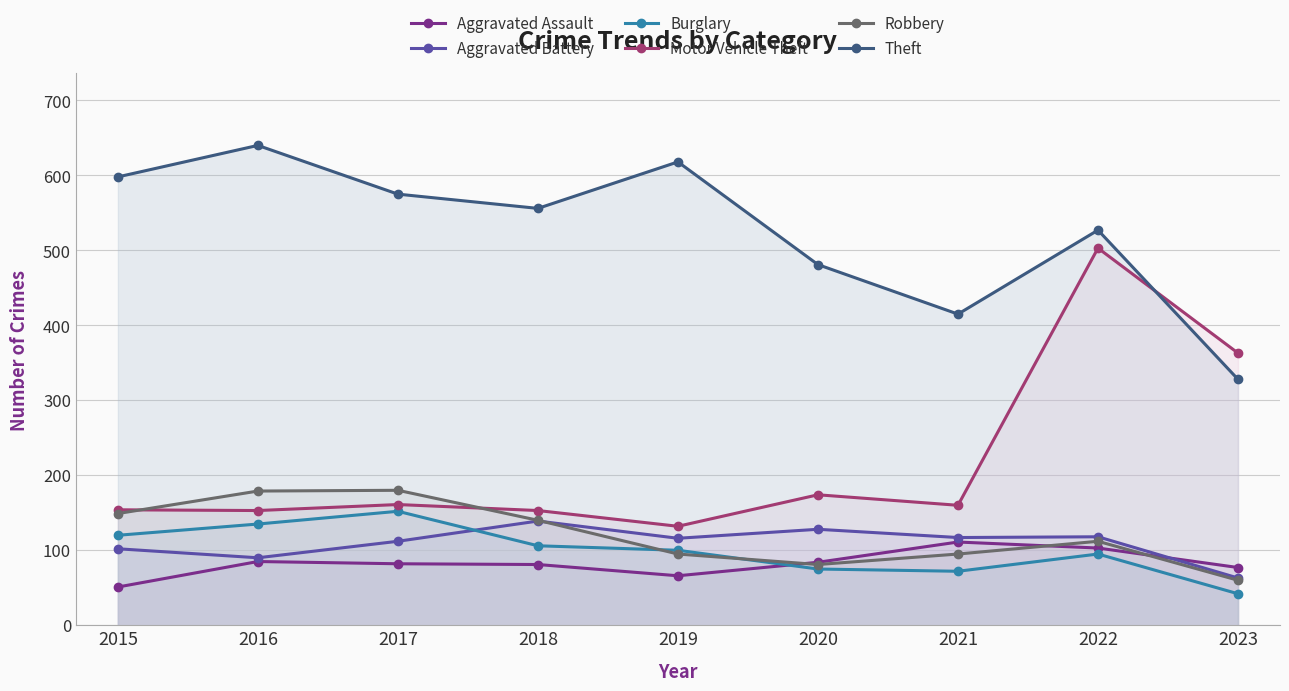

Reading left to right, extract all data points from this chart.

Aggravated Assault: 2015=51	2016=85	2017=82	2018=81	2019=66	2020=84	2021=111	2022=103	2023=77
Aggravated Battery: 2015=102	2016=90	2017=112	2018=139	2019=116	2020=128	2021=117	2022=118	2023=63
Burglary: 2015=120	2016=135	2017=152	2018=106	2019=100	2020=75	2021=72	2022=95	2023=42
Motor Vehicle Theft: 2015=154	2016=153	2017=161	2018=153	2019=132	2020=174	2021=160	2022=503	2023=363
Robbery: 2015=149	2016=179	2017=180	2018=140	2019=95	2020=81	2021=95	2022=112	2023=60
Theft: 2015=598	2016=640	2017=575	2018=556	2019=618	2020=481	2021=415	2022=527	2023=328